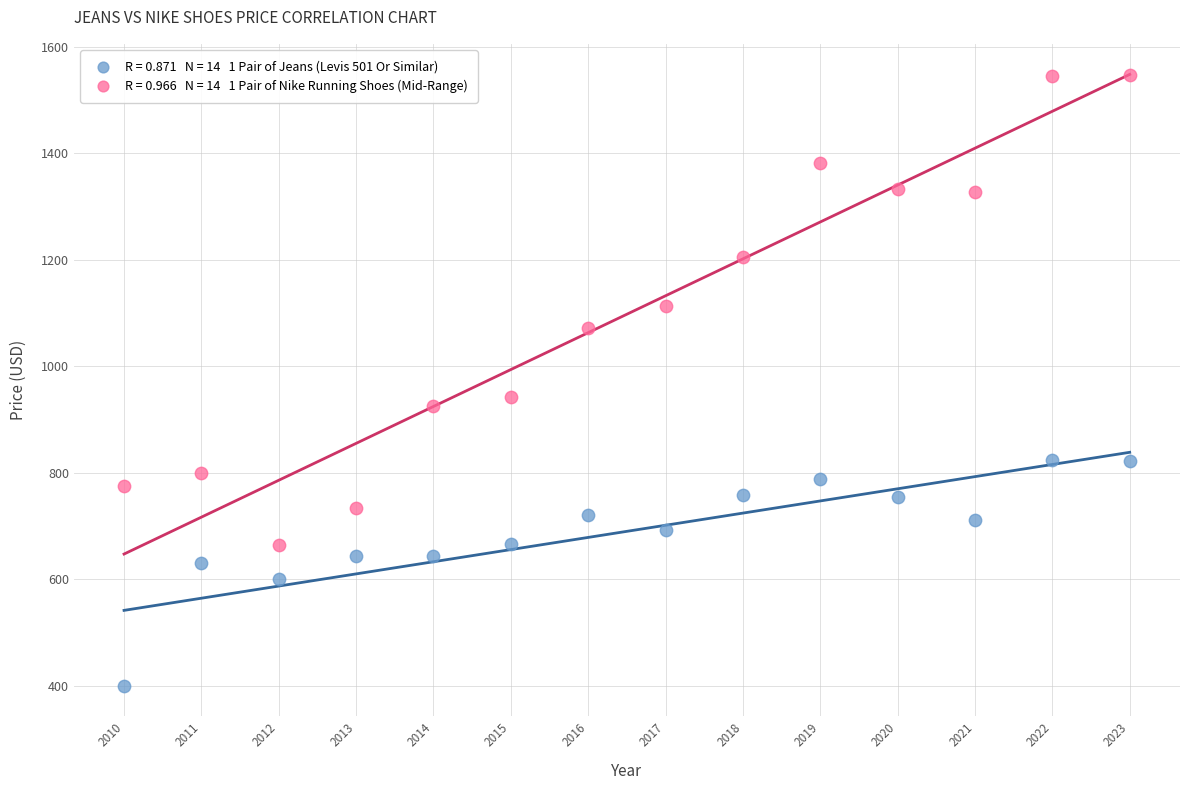

Across all data points, what is the range of X values (max minus min)?

13.0